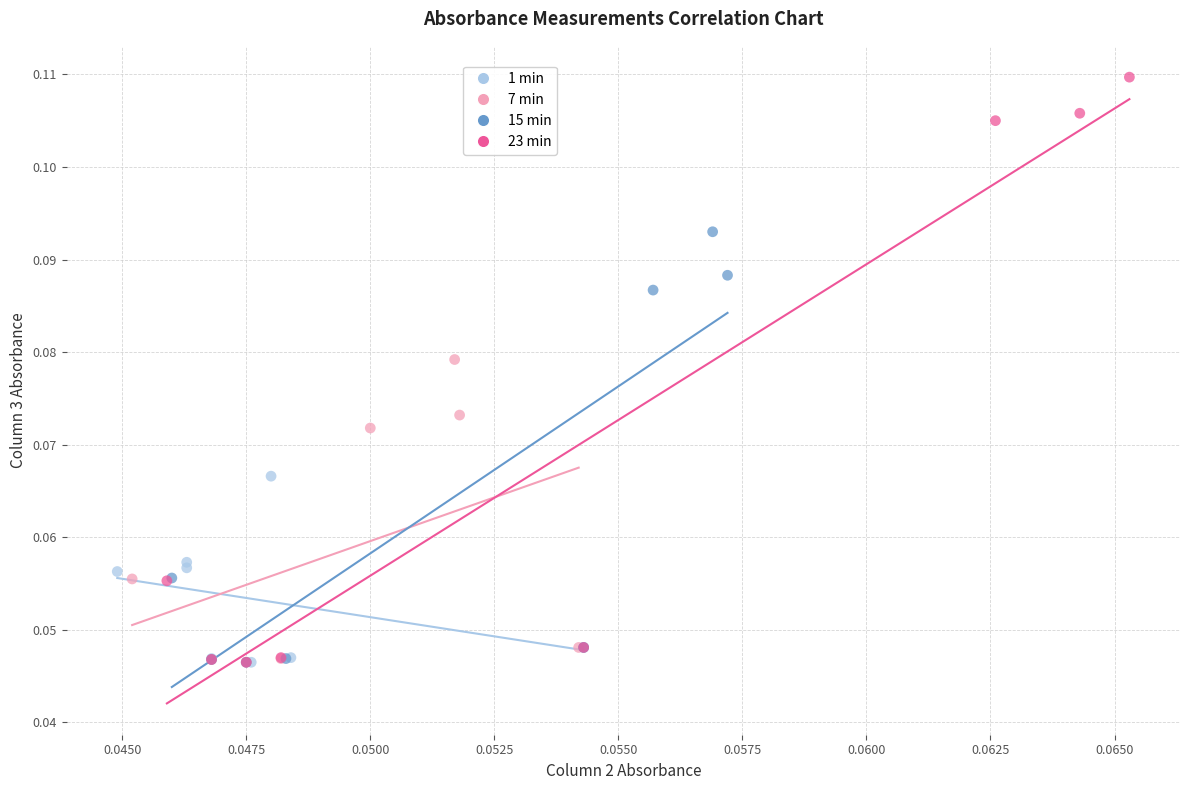

Which series reaches the maximum Y coordinate?

23 min